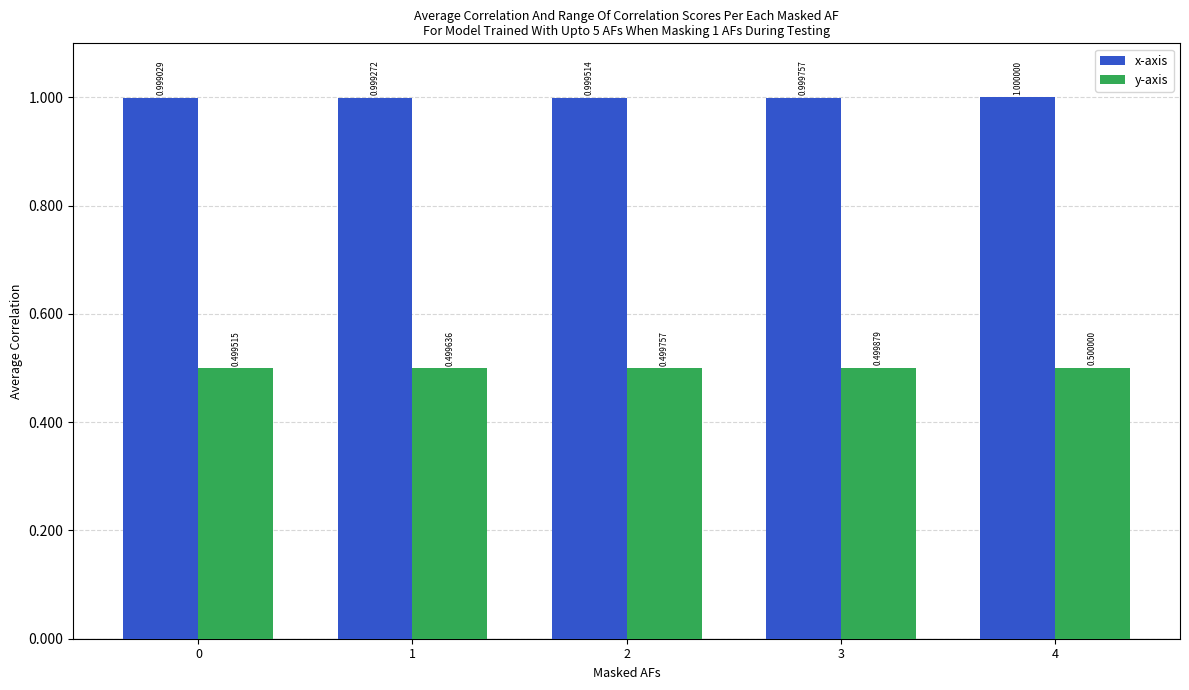

What is the highest value of the x-axis series?

1.0